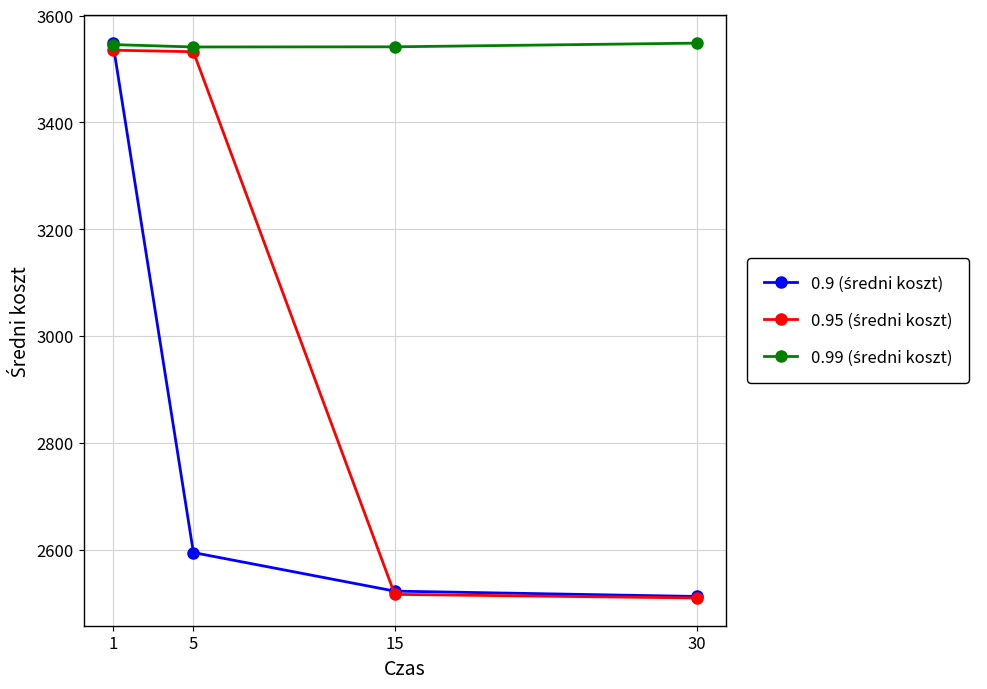

What is the difference between the highest and lowest values at 15?

1025.1